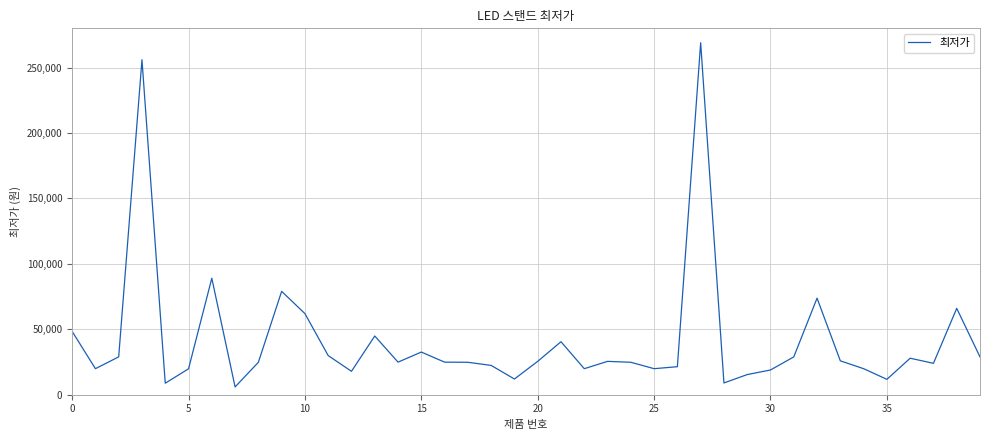

What is the smallest value displayed?

5960